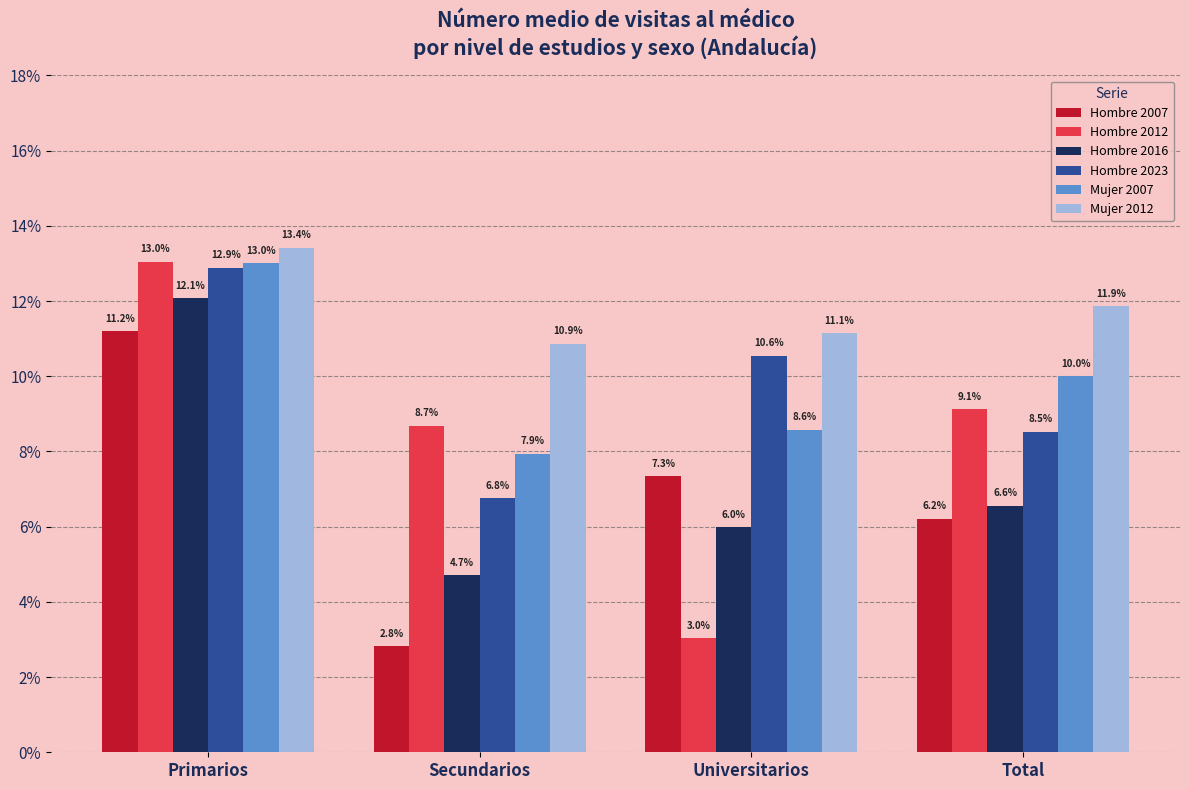

Rank the series at Primarios from highest to lowest value.

Mujer 2012, Hombre 2012, Mujer 2007, Hombre 2023, Hombre 2016, Hombre 2007